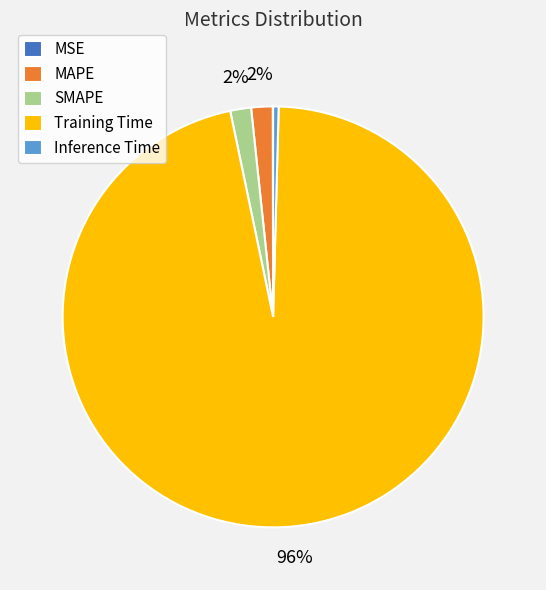

To the nearest percent, what is the average slice percentage?

20%